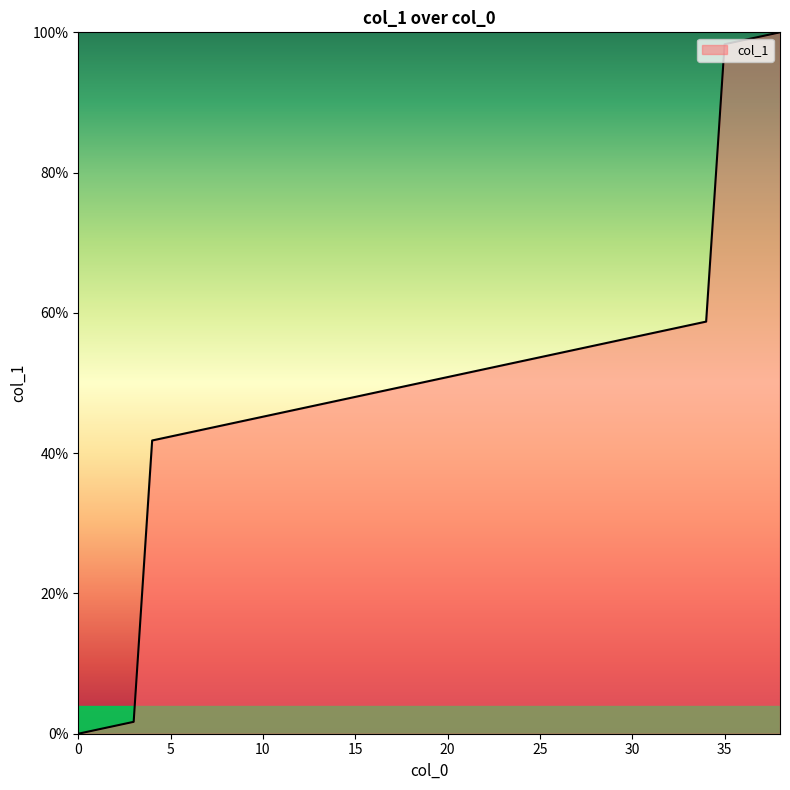

How many lines are shown in the chart?

1